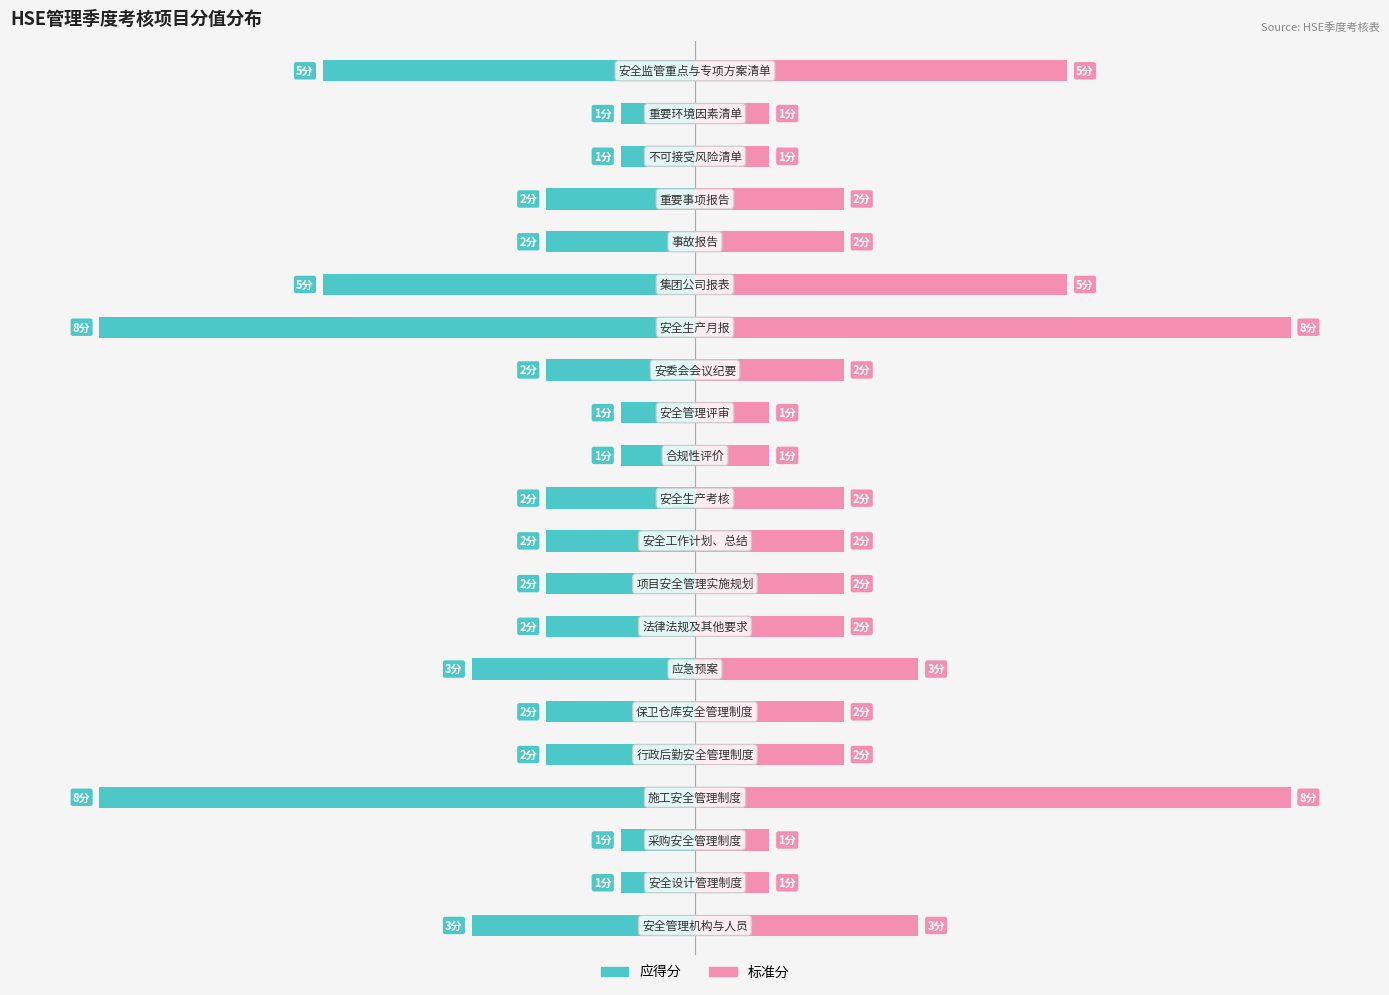

How many values in the 标准分 series exceed 25?

6